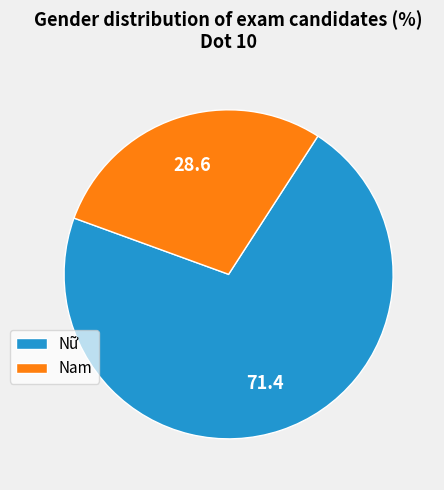

How many slices are in this pie chart?

2